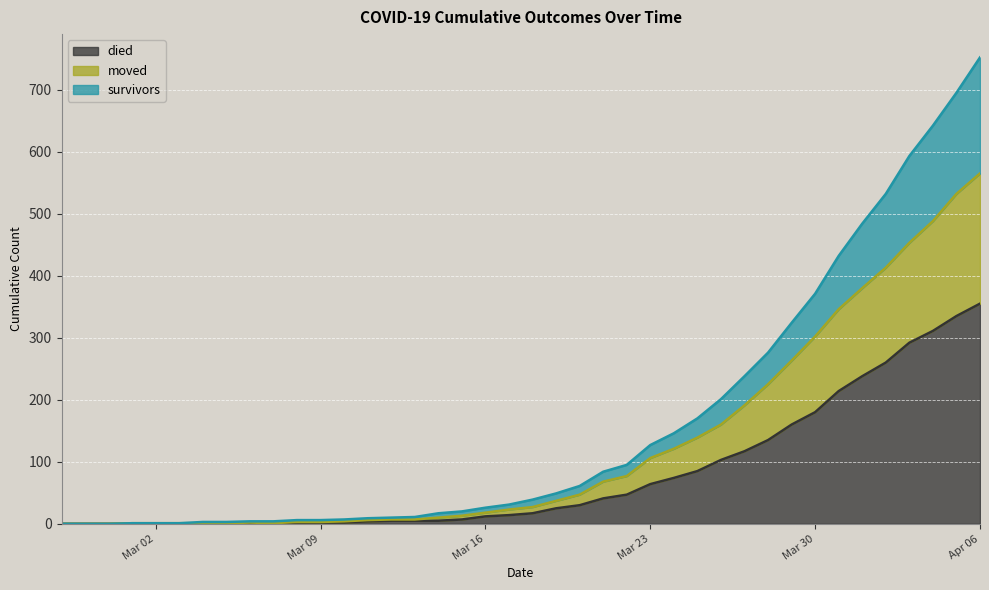

Rank the series by their maximum value, from highest to lowest.

survivors, moved, died